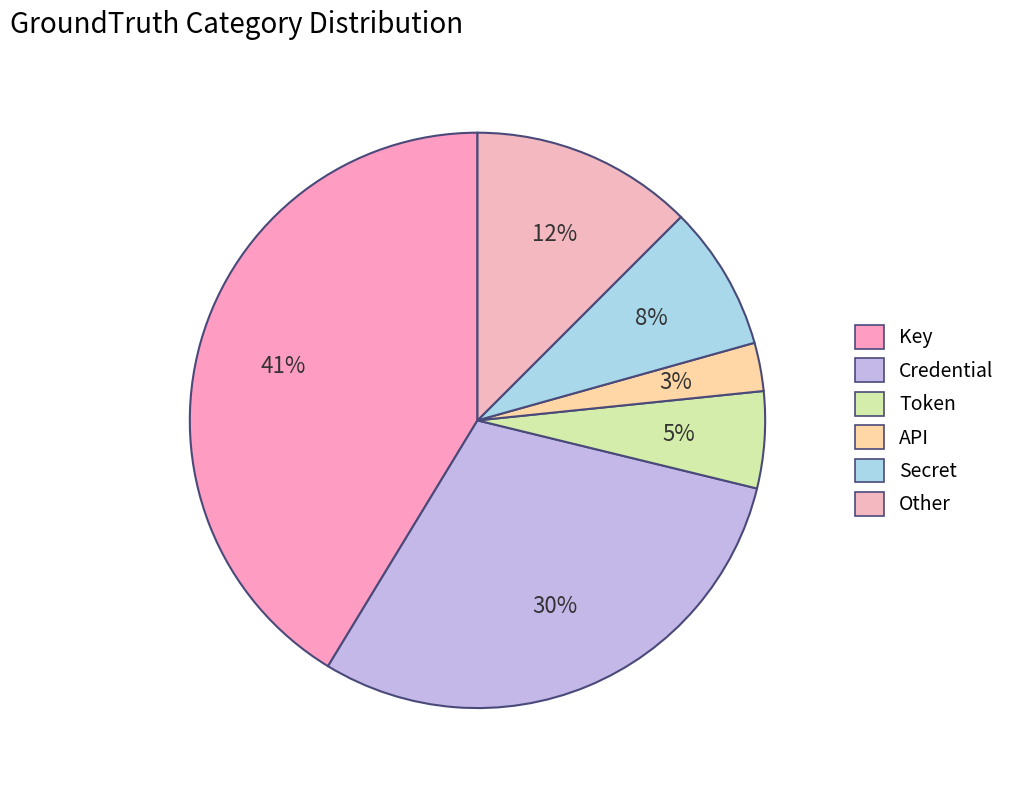

To the nearest percent, what is the average slice percentage?

17%